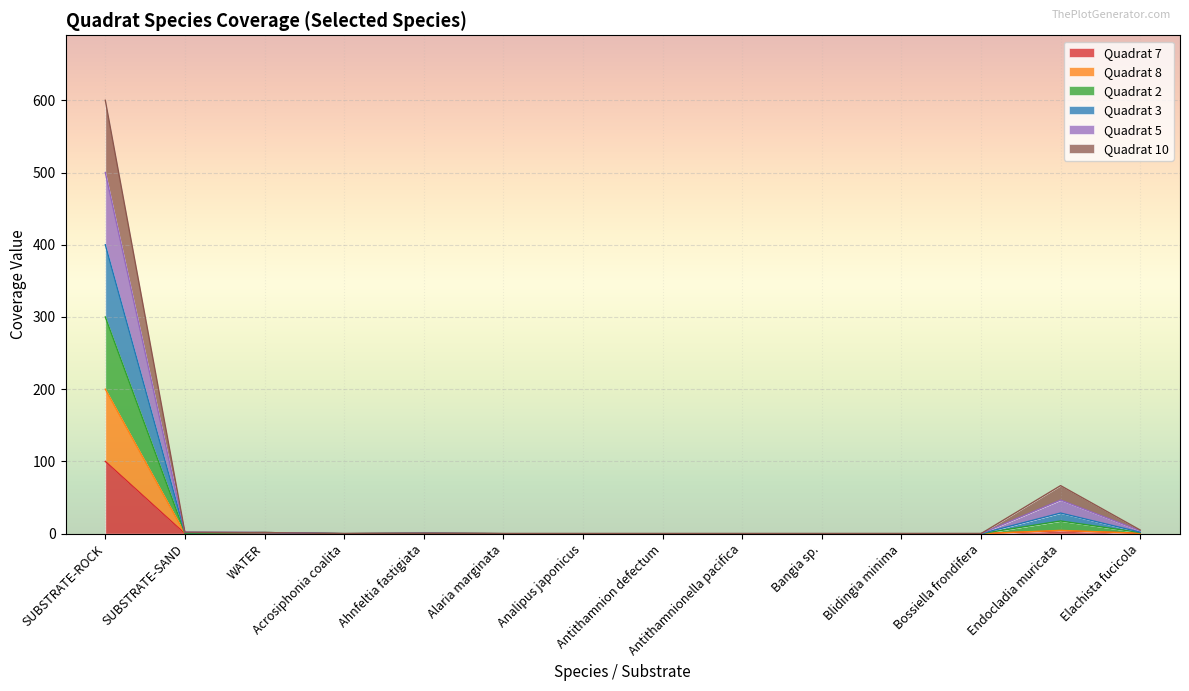

How many lines are shown in the chart?

6